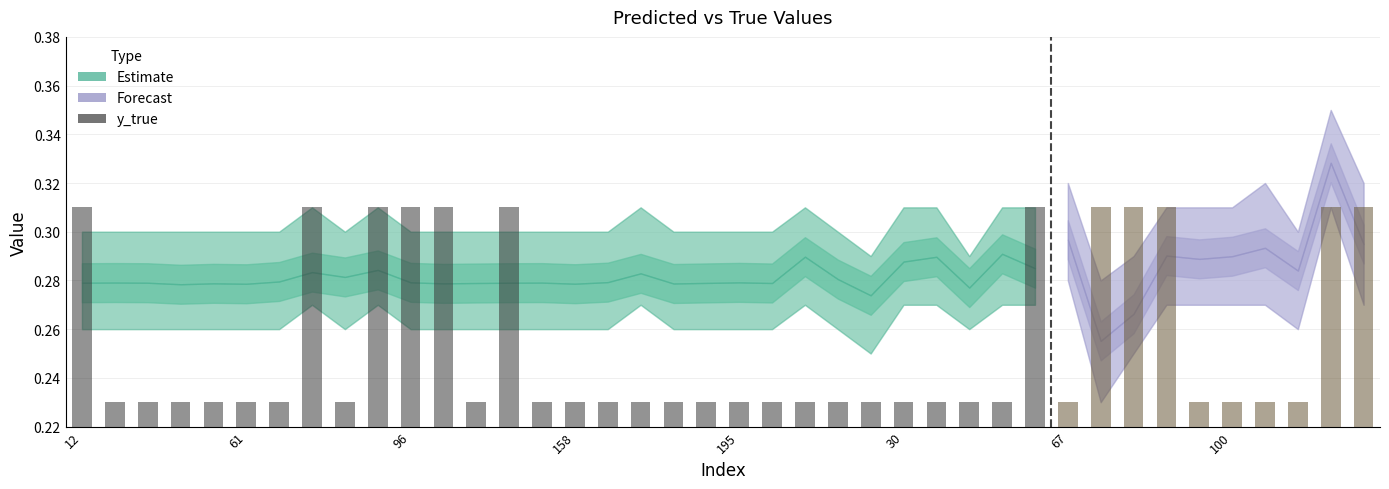

Count the values in the range 0 to 1.

40